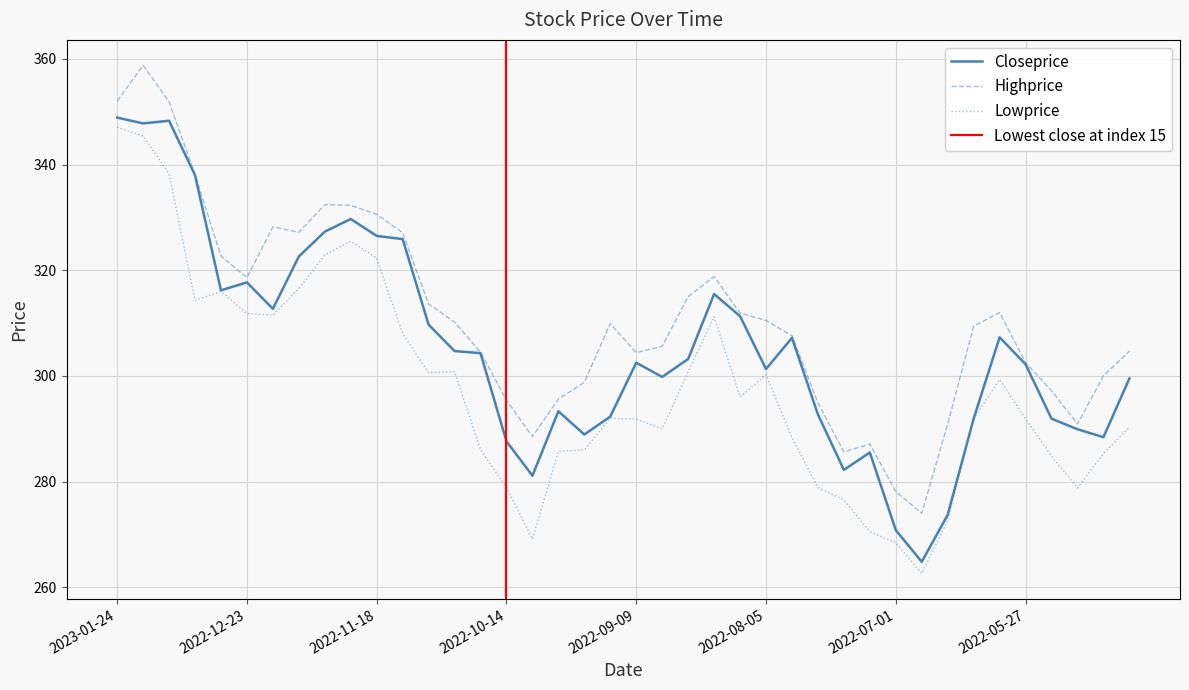

What is the sum of all Highprice values?

12437.5